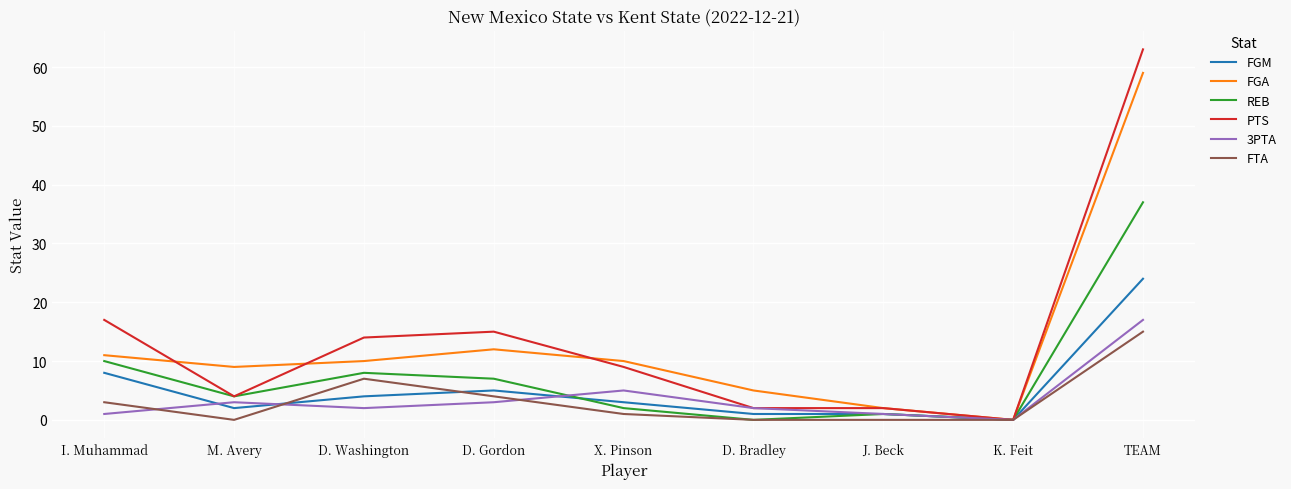

What position from the right is M. Avery?

8